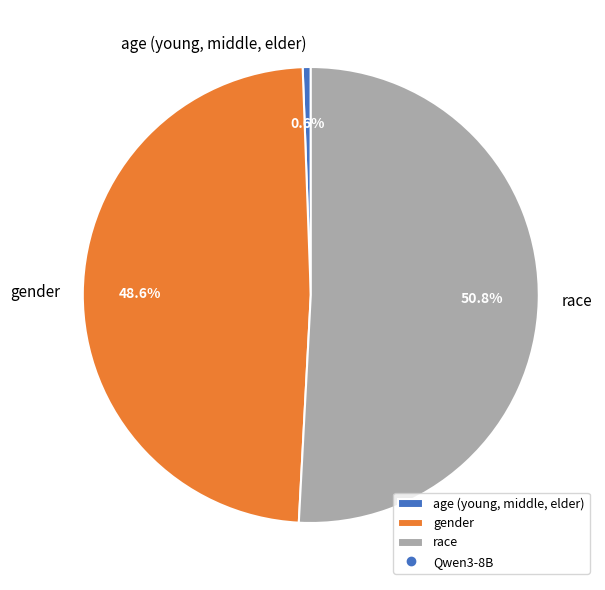

To the nearest percent, what percentage of the pie is gender?

49%